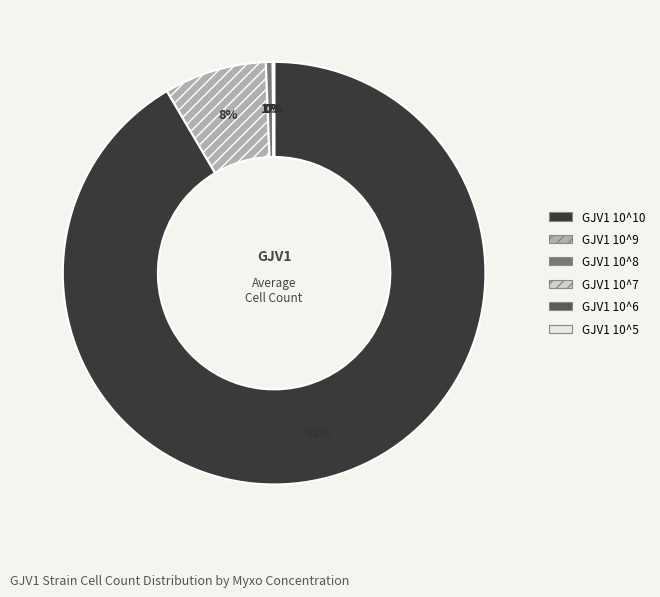

True or false: GJV1 10^8 accounts for 6% of the total.

False